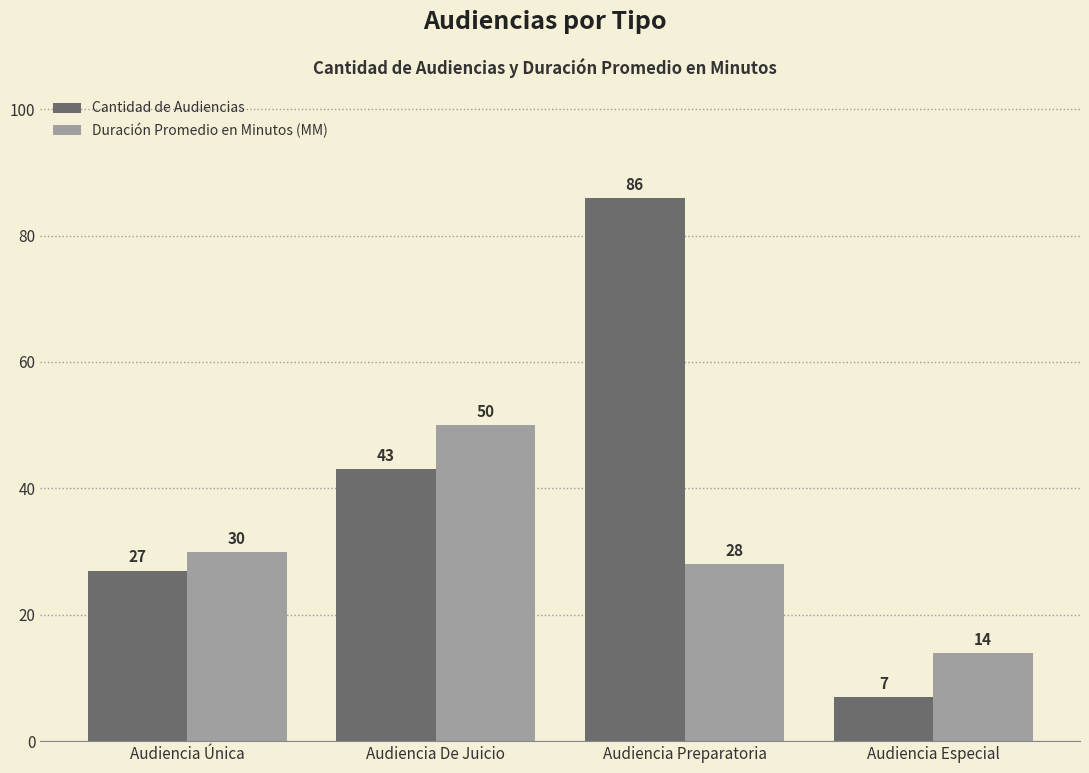

How many groups of bars are there?

4